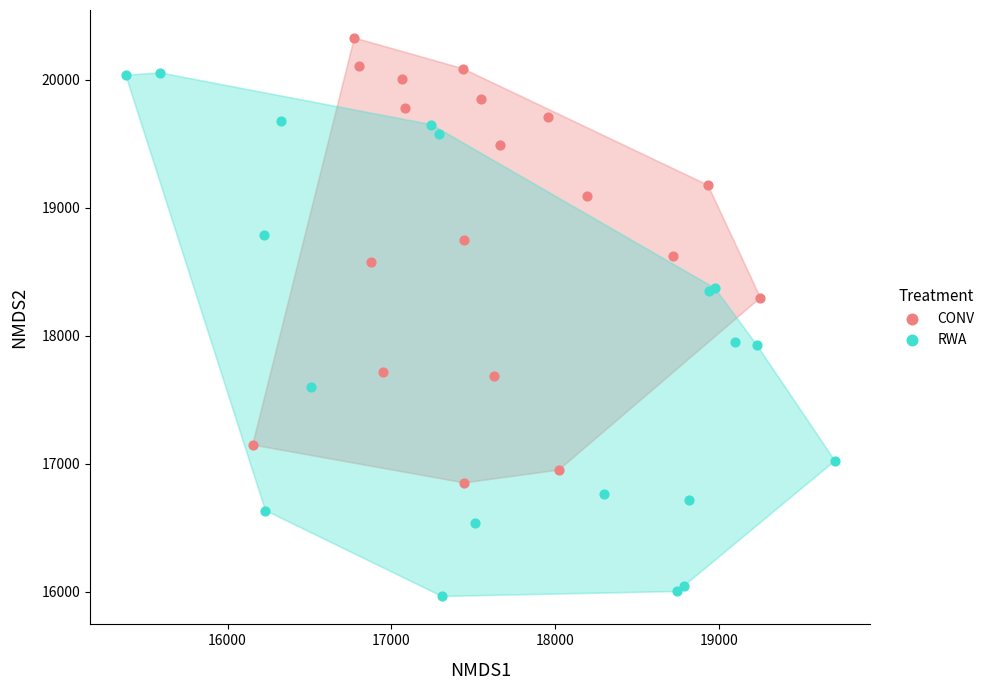

Which series contains the highest Y value?

CONV